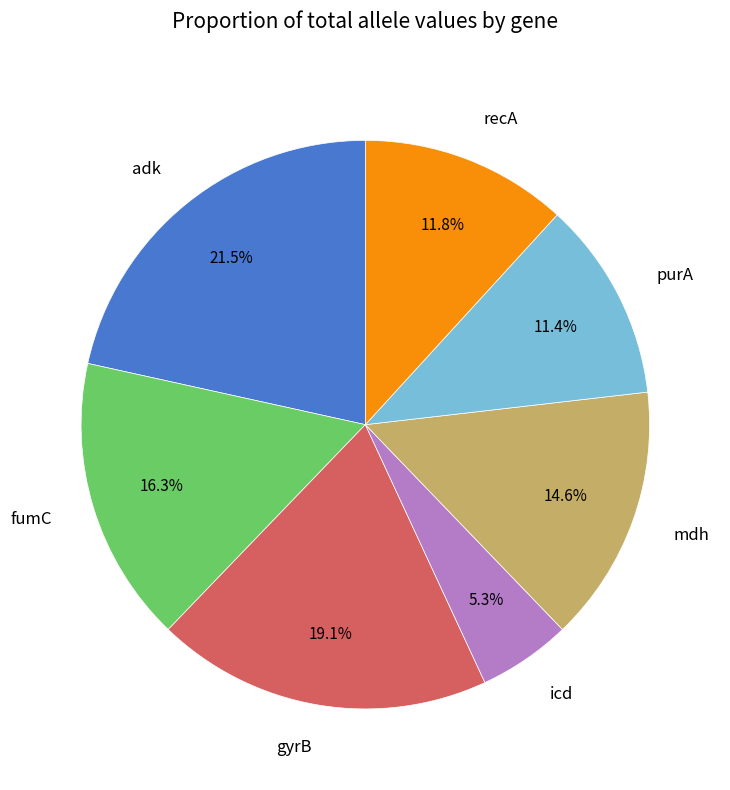

To the nearest percent, what is the average slice percentage?

14%